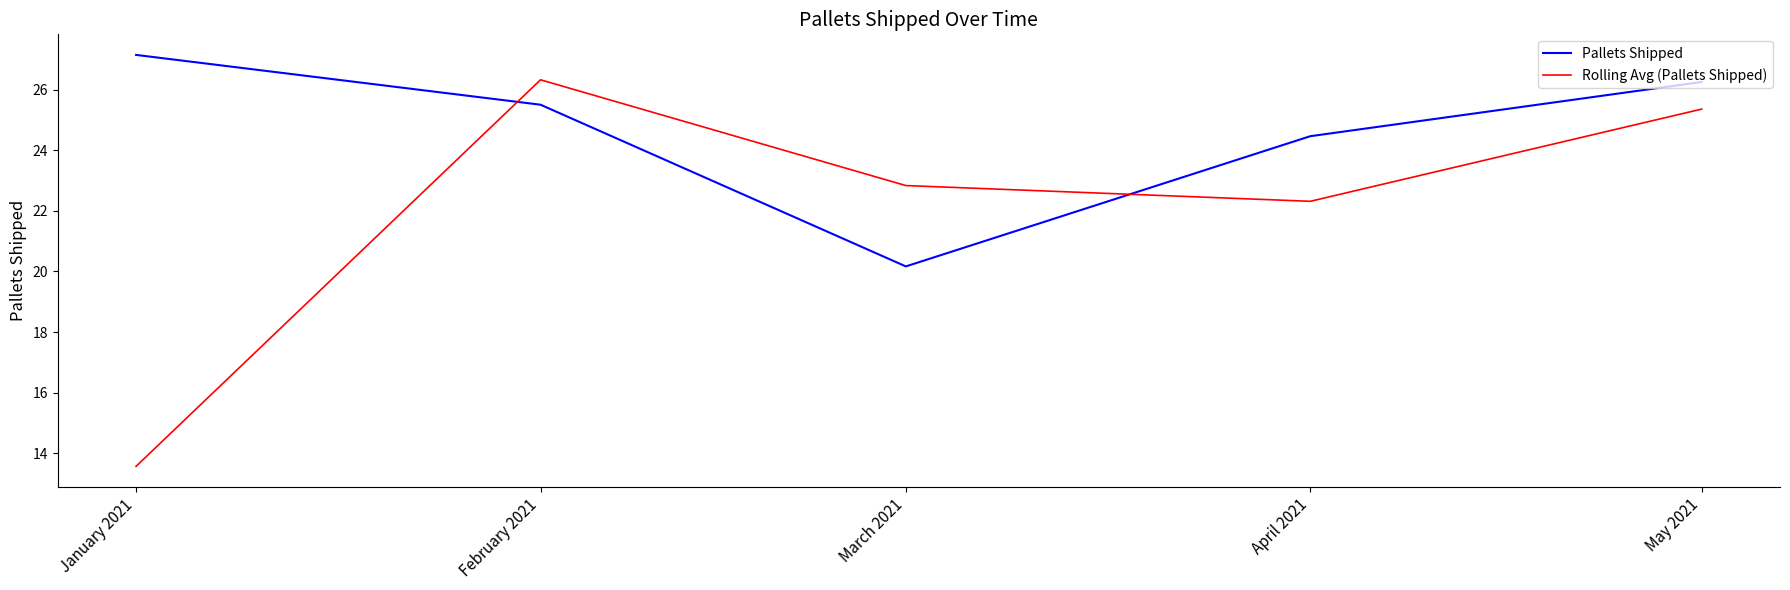

What position from the left is May 2021?

5